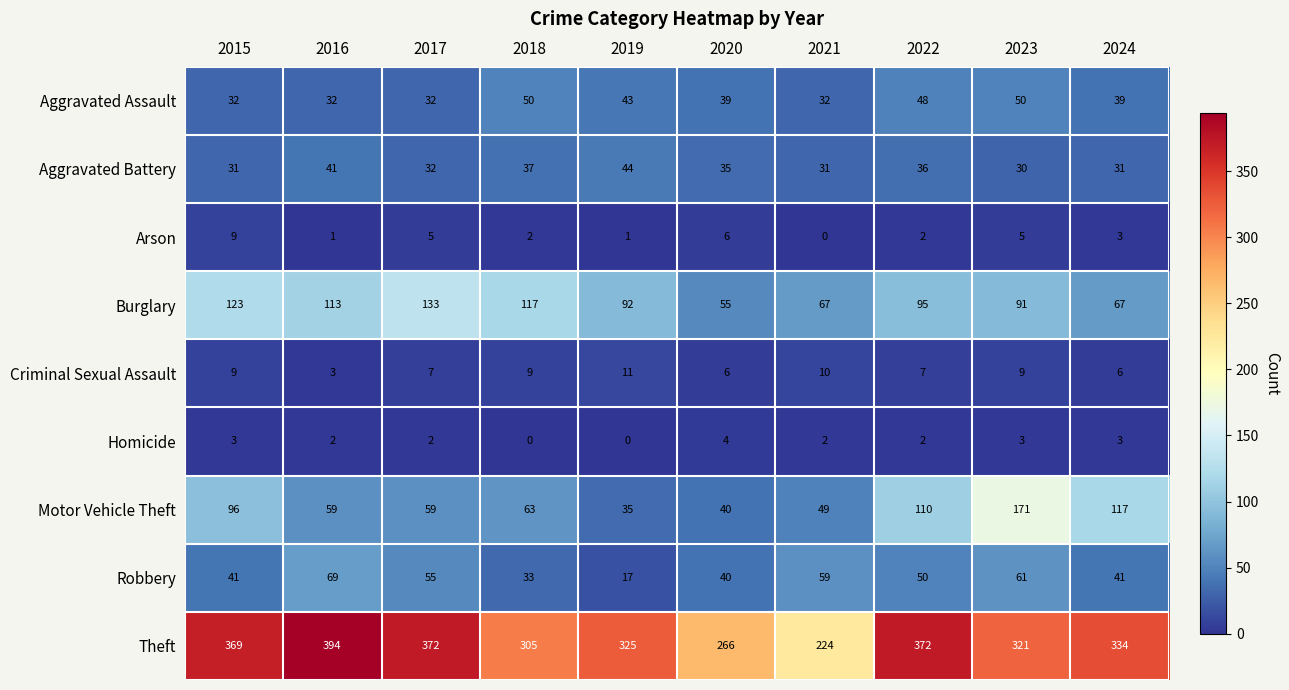

At 2016, list the series in order from smallest to largest.

Arson, Homicide, Criminal Sexual Assault, Aggravated Assault, Aggravated Battery, Motor Vehicle Theft, Robbery, Burglary, Theft